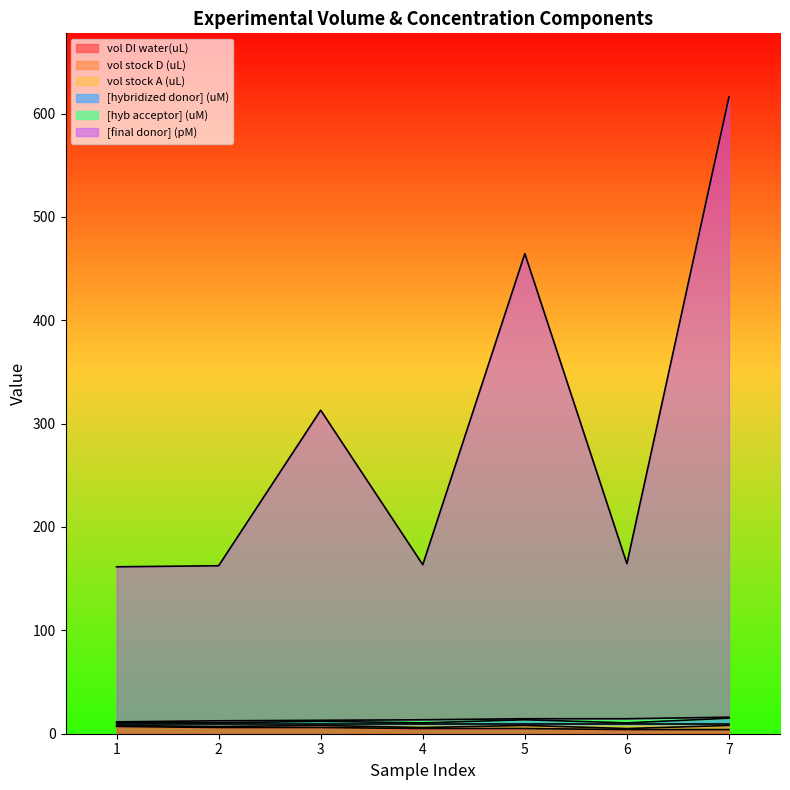

How many lines are shown in the chart?

6